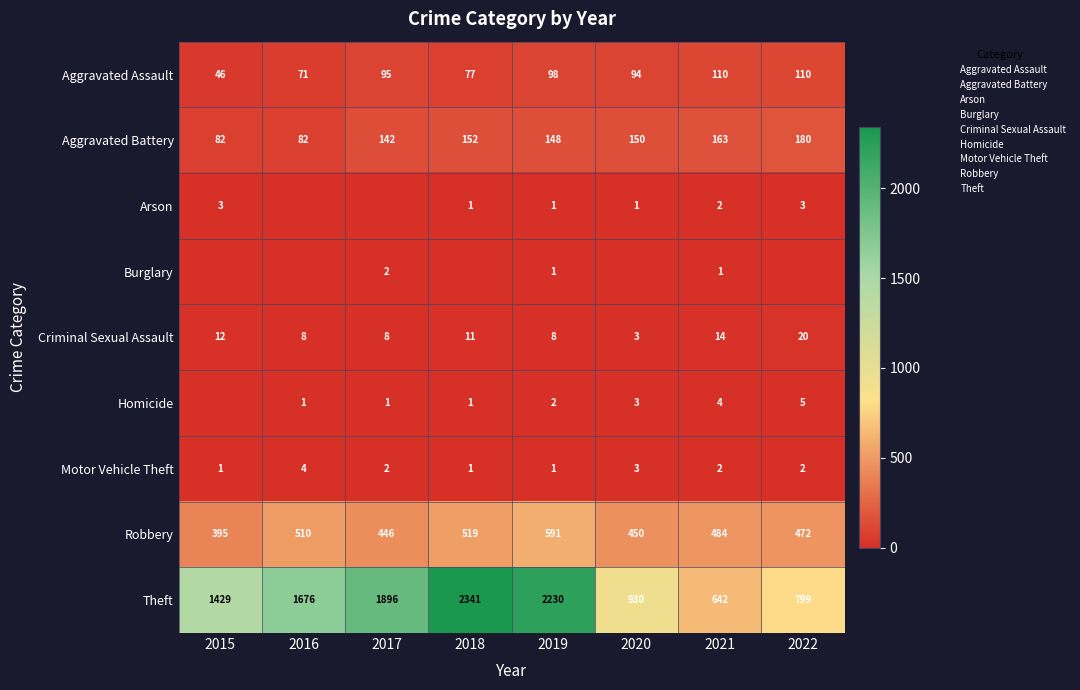

Rank the series by their maximum value, from lowest to highest.

Burglary, Arson, Motor Vehicle Theft, Homicide, Criminal Sexual Assault, Aggravated Assault, Aggravated Battery, Robbery, Theft